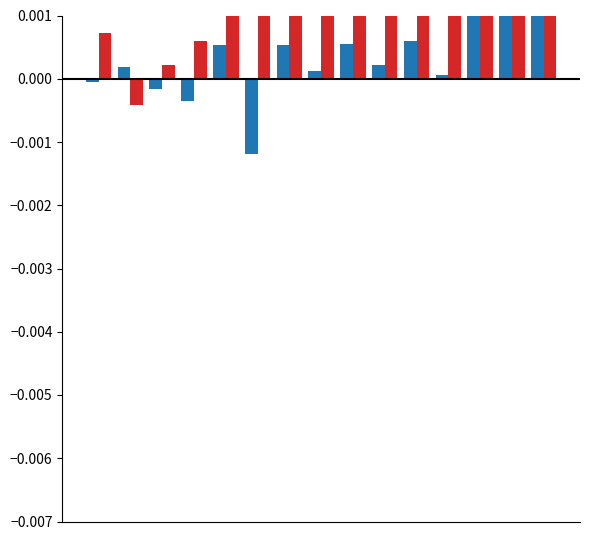

What are all the series names shown in the legend?

ztfr, ztfg